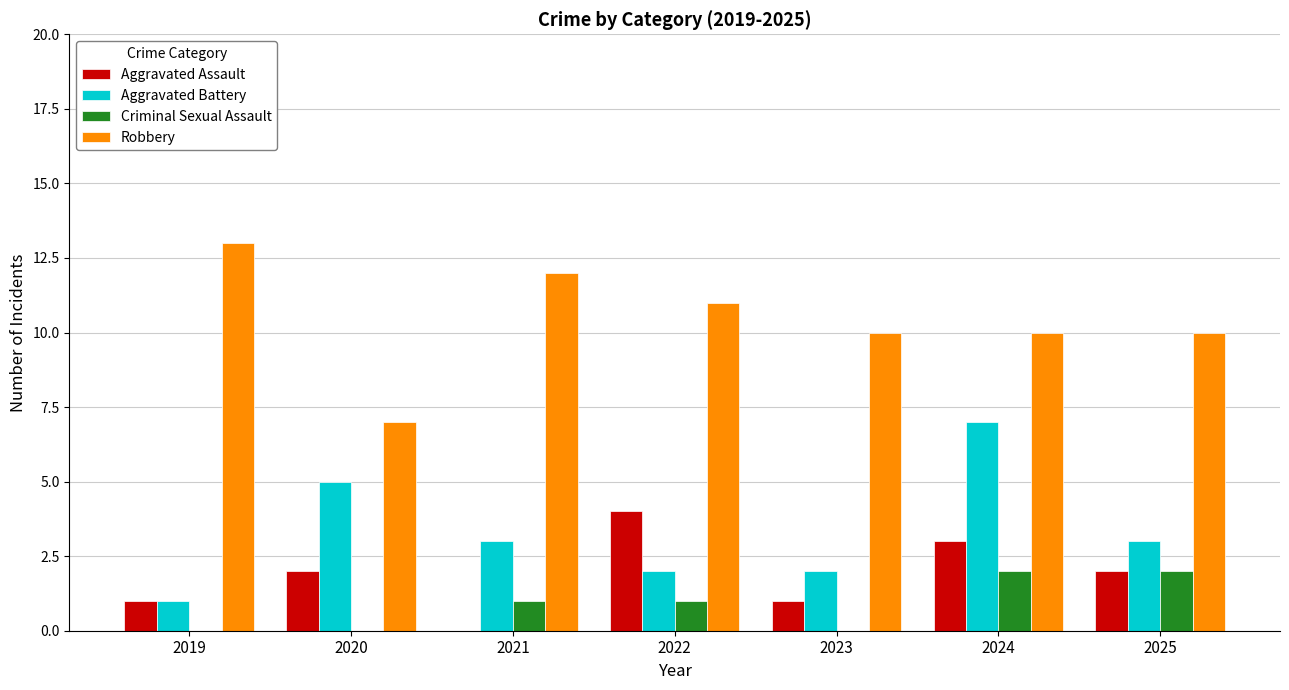

Reading left to right, list all the values displayed in this chart.

Aggravated Assault: 2019=1	2020=2	2021=0	2022=4	2023=1	2024=3	2025=2
Aggravated Battery: 2019=1	2020=5	2021=3	2022=2	2023=2	2024=7	2025=3
Criminal Sexual Assault: 2019=0	2020=0	2021=1	2022=1	2023=0	2024=2	2025=2
Robbery: 2019=13	2020=7	2021=12	2022=11	2023=10	2024=10	2025=10